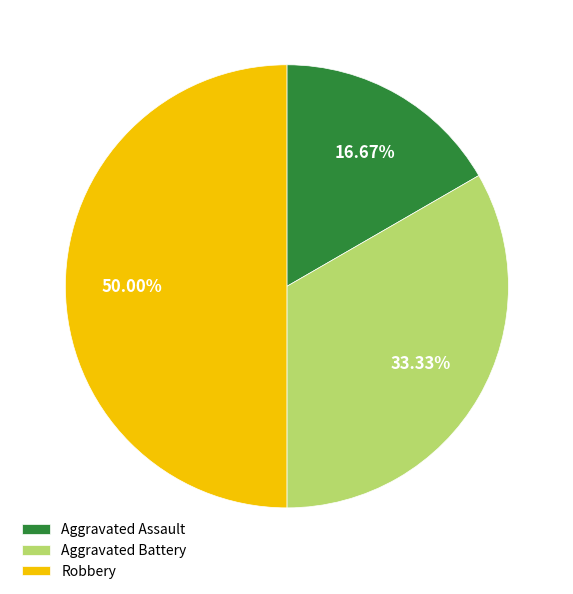

Which category has the smallest portion of the pie?

Aggravated Assault